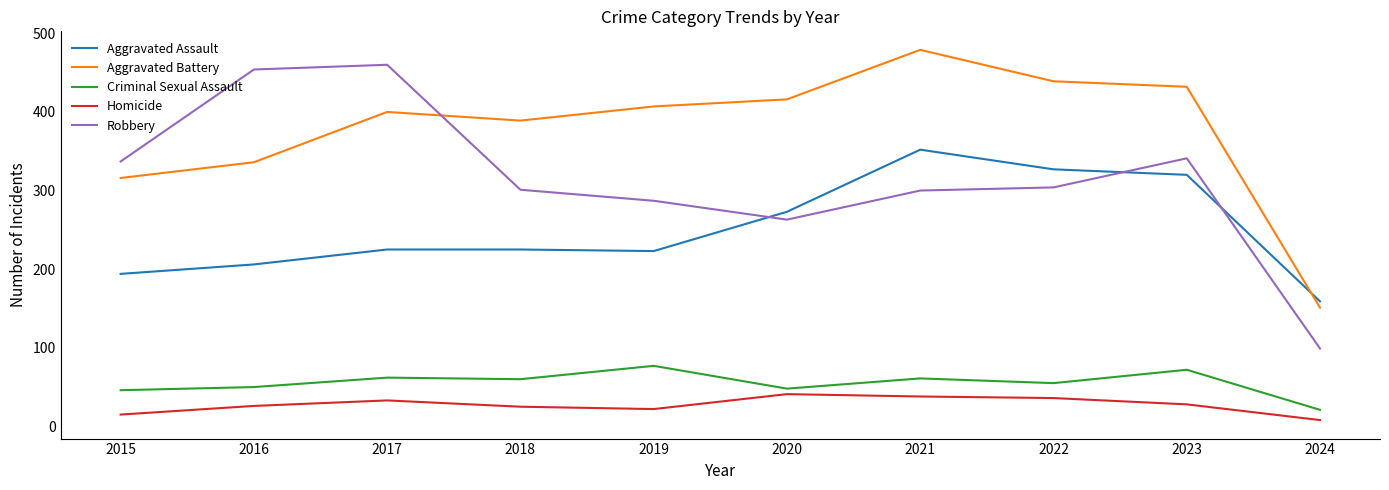

After their last crossing, which series has the higher values: Aggravated Battery or Aggravated Assault?

Aggravated Assault